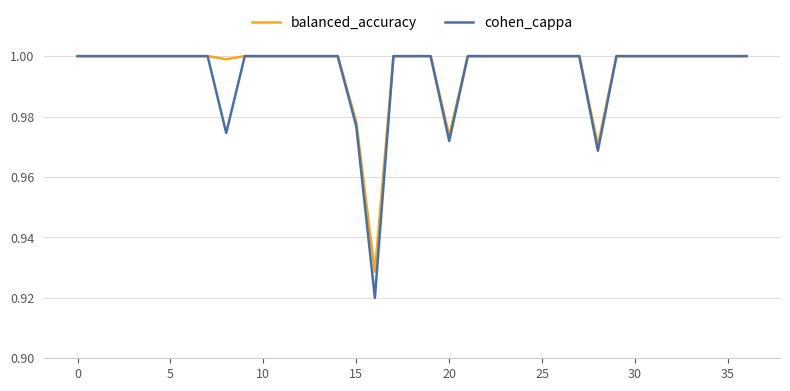

Which series has the widest spread of values?

cohen_cappa